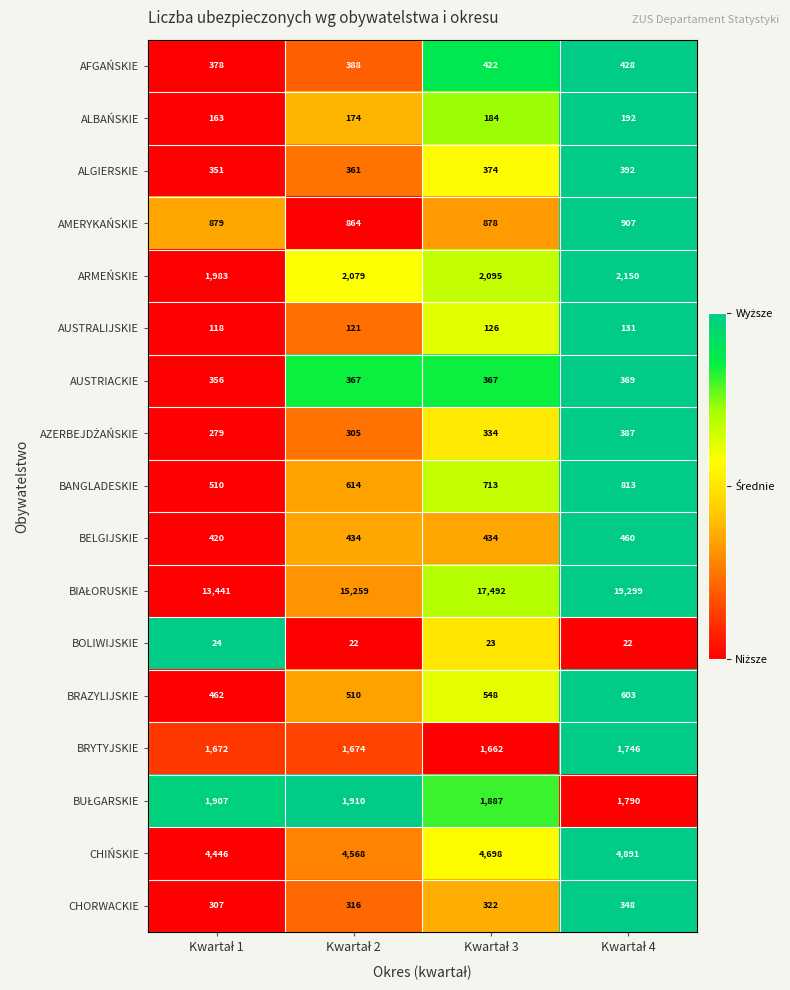

Count the ALGIERSKIE values in the range 361 to 392.

3